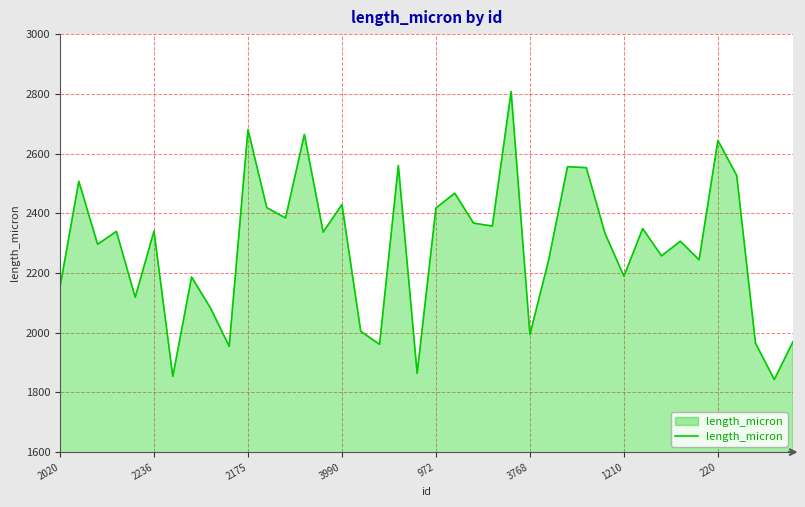

What is the average value?

2288.2